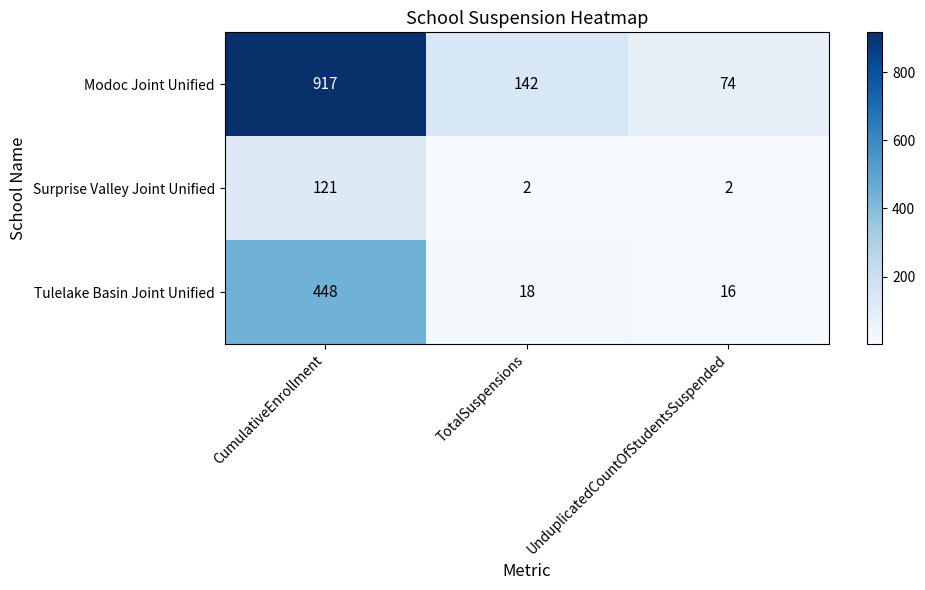

Reading left to right, what are all the values shown in this chart?

Modoc Joint Unified: 917	142	74
Surprise Valley Joint Unified: 121	2	2
Tulelake Basin Joint Unified: 448	18	16